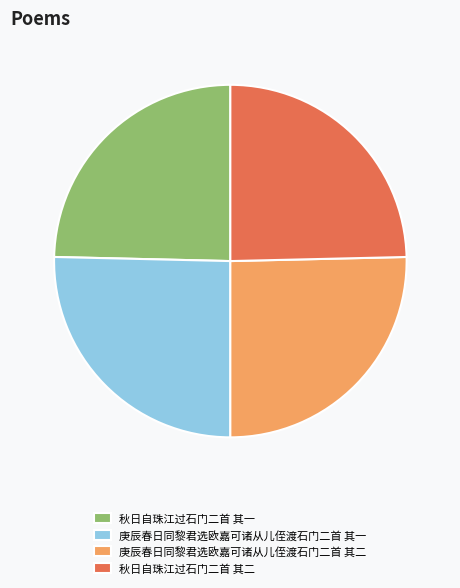

Combined, do 秋日自珠江过石门二首 其一 and 秋日自珠江过石门二首 其二 account for over 50%?

No